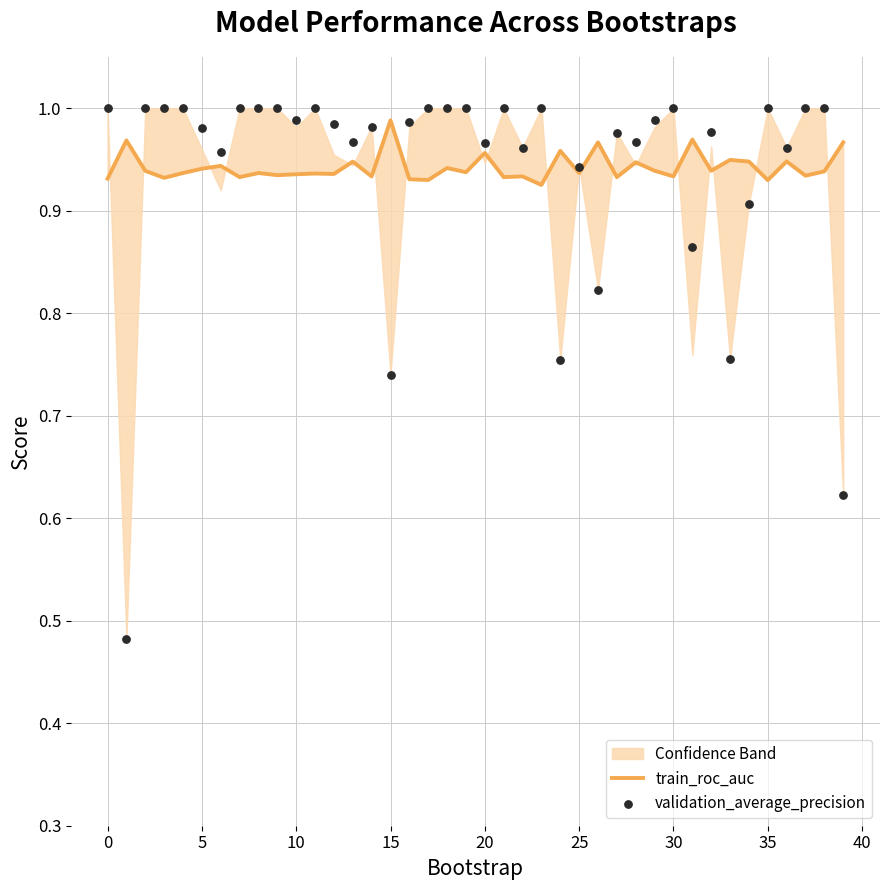

Which series has the largest total across all categories?

train_roc_auc